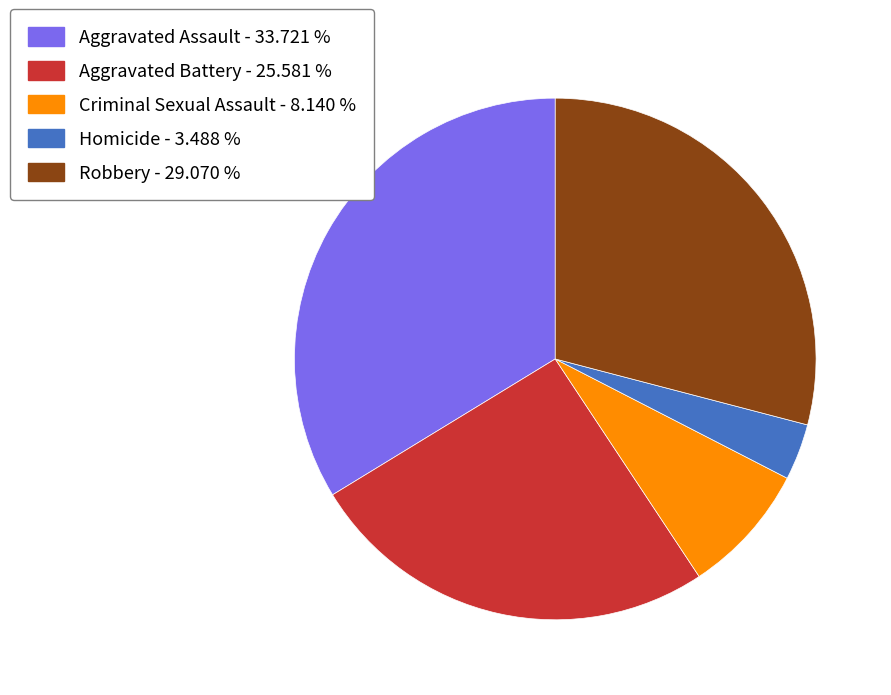

Approximately how many times larger is the value at Aggravated Battery - 25.581 % compared to Aggravated Assault - 33.721 %?

0.8